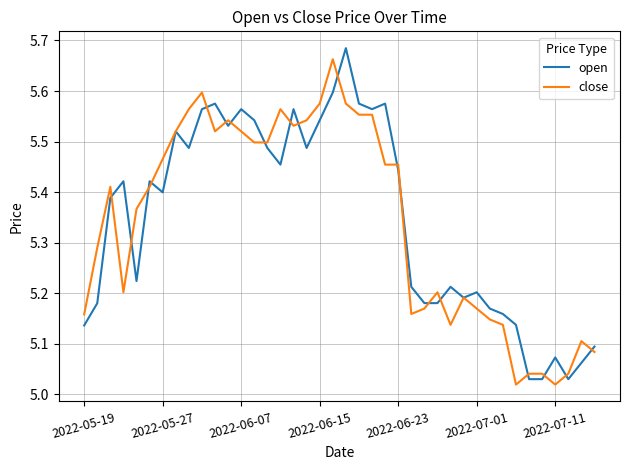

Does the chart have visible grid lines?

Yes